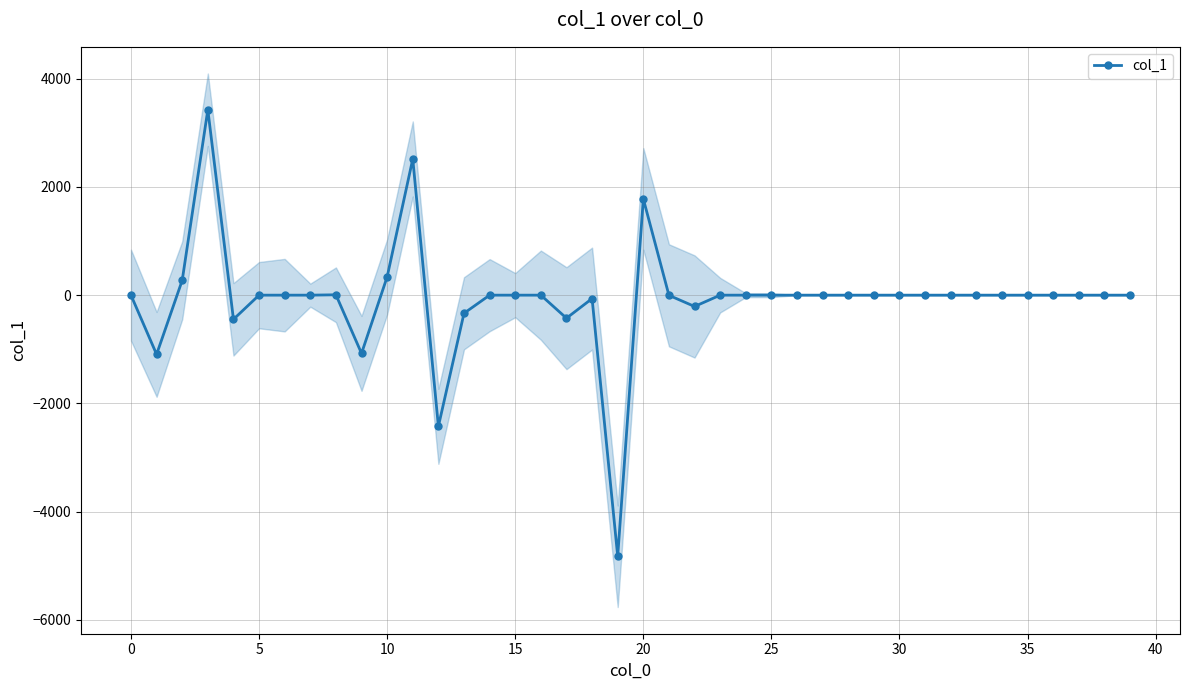

How many data points does each series have?

40